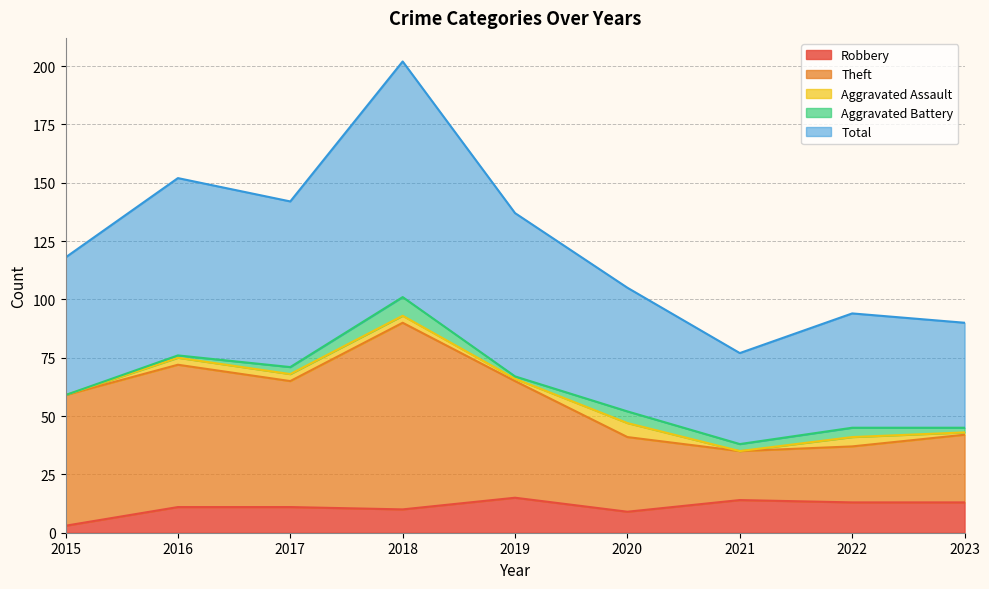

At which category is the sum across all series the highest?

2018